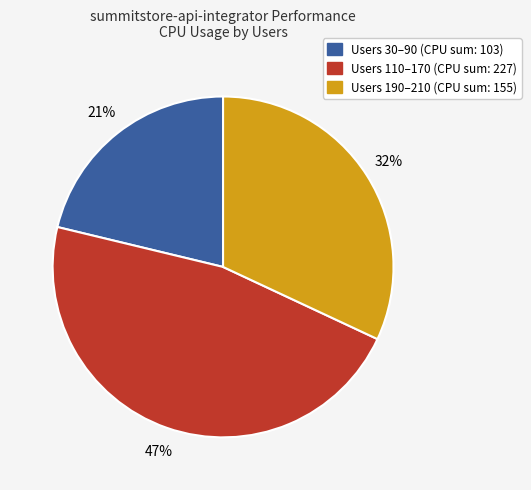

Is there any slice that represents more than half of the pie?

No